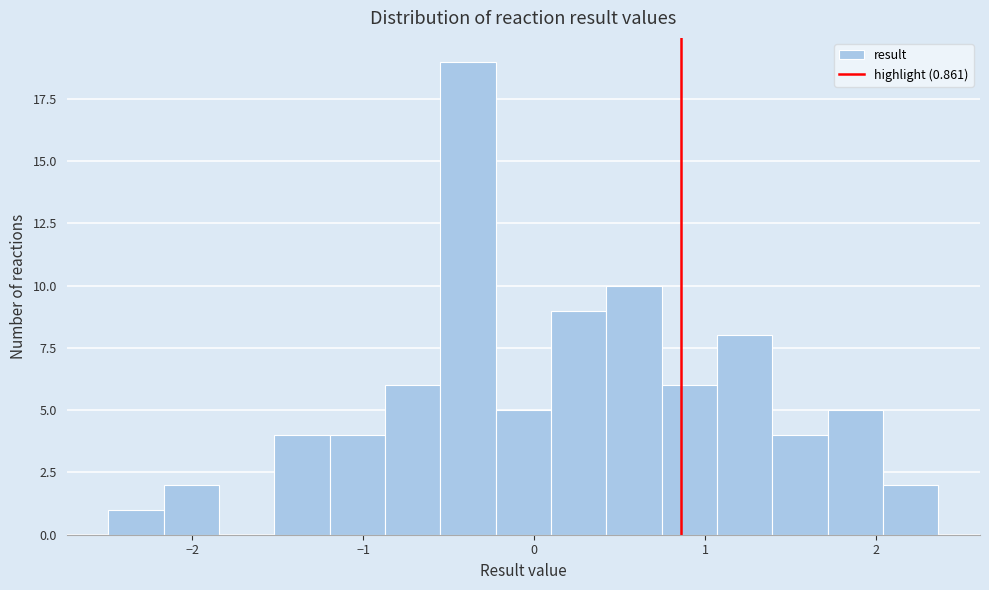

Read against the x-axis, roughly where is the centre of the tallest bar?

-0.4